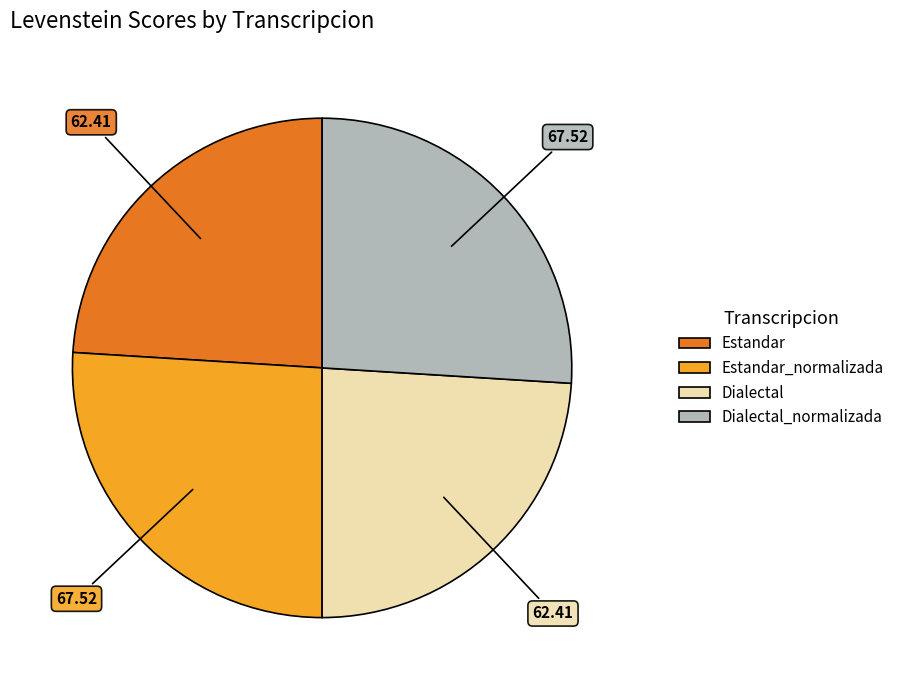

Does any single category account for the majority?

No